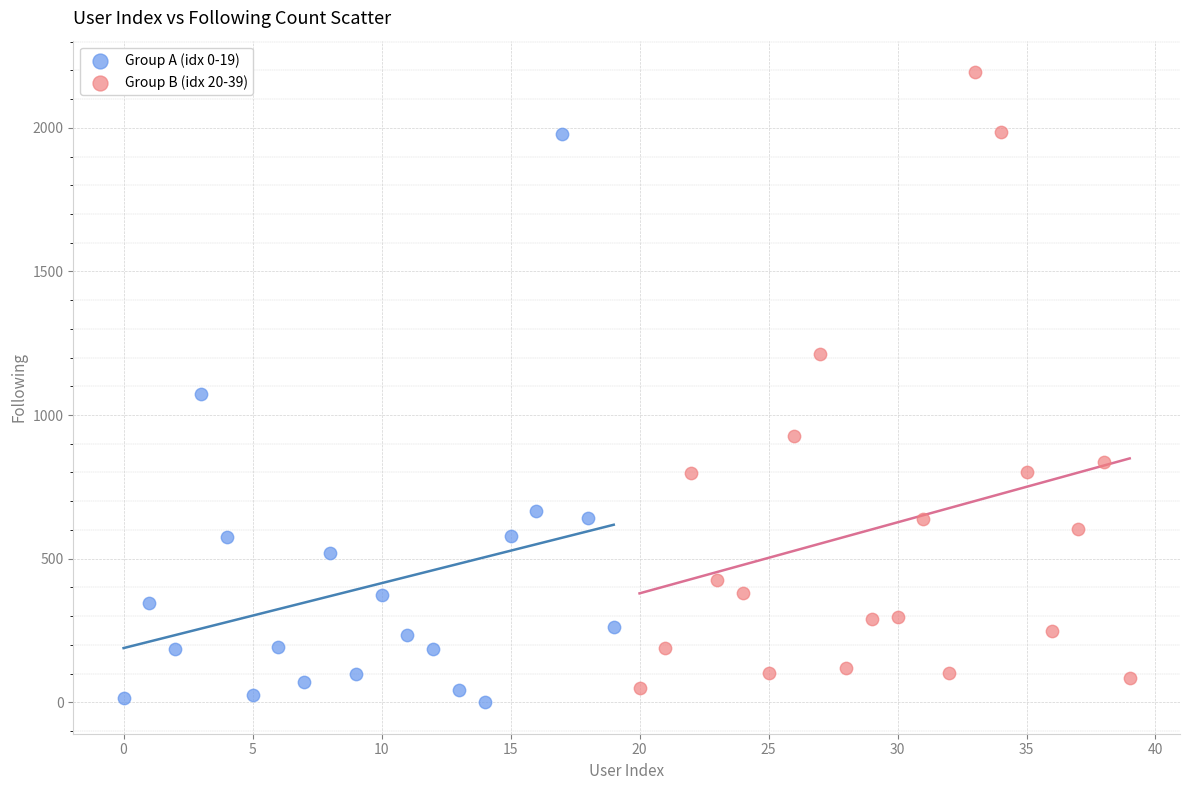

Which series has the widest spread of Y values?

Group B (idx 20-39)